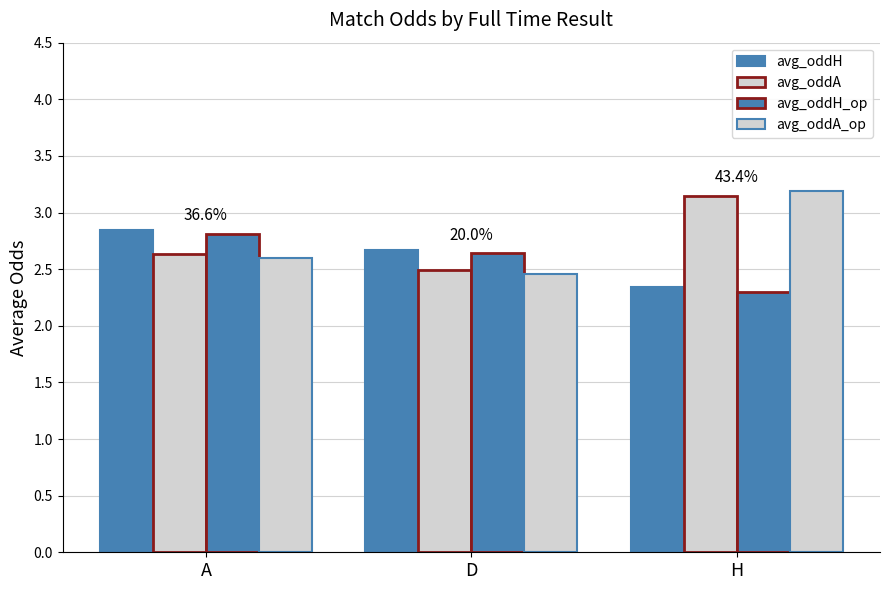

List the series in order of their peak value, lowest first.

avg_oddH_op, avg_oddH, avg_oddA, avg_oddA_op